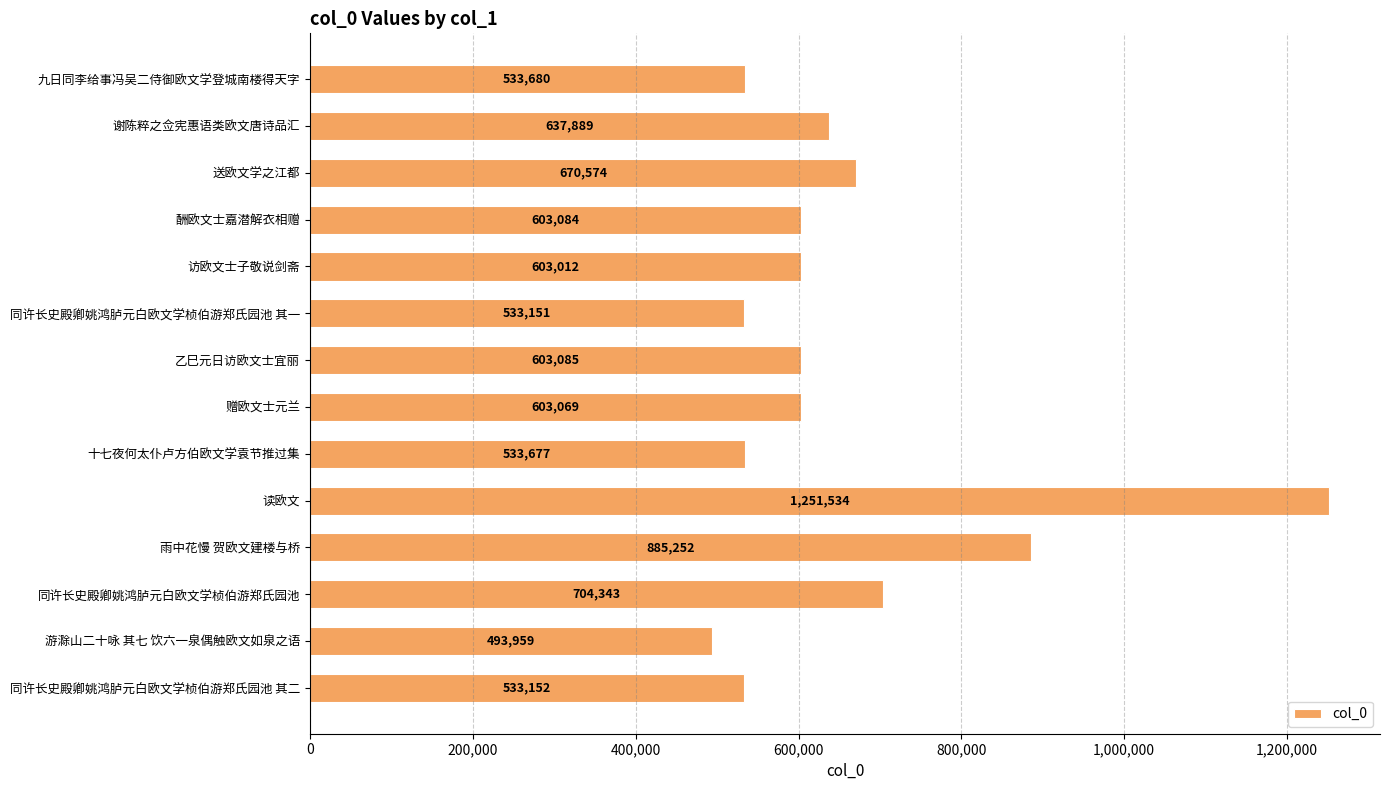

List the labels in order of value, smallest first.

游滁山二十咏 其七 饮六一泉偶触欧文如泉之语, 同许长史殿卿姚鸿胪元白欧文学桢伯游郑氏园池 其一, 同许长史殿卿姚鸿胪元白欧文学桢伯游郑氏园池 其二, 十七夜何太仆卢方伯欧文学袁节推过集, 九日同李给事冯吴二侍御欧文学登城南楼得天字, 访欧文士子敬说剑斋, 赠欧文士元兰, 酬欧文士嘉潜解衣相赠, 乙巳元日访欧文士宜丽, 谢陈粹之佥宪惠语类欧文唐诗品汇, 送欧文学之江都, 同许长史殿卿姚鸿胪元白欧文学桢伯游郑氏园池, 雨中花慢 贺欧文建楼与桥, 读欧文